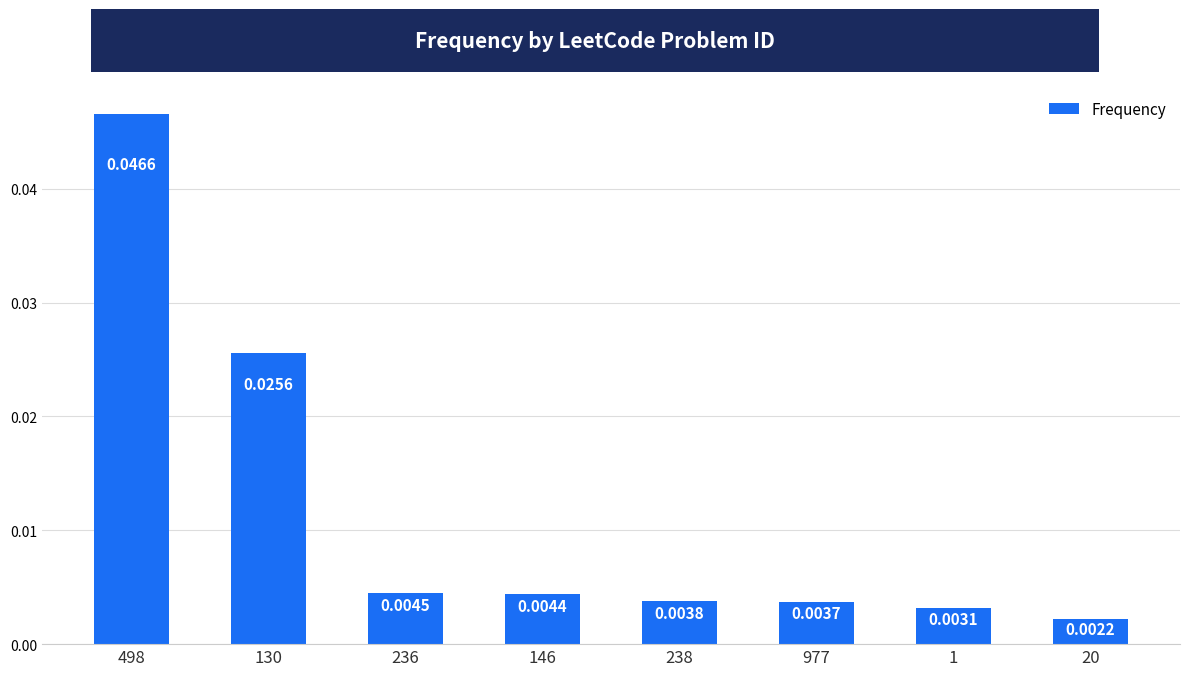

Between 977 and 146, which is larger?

146